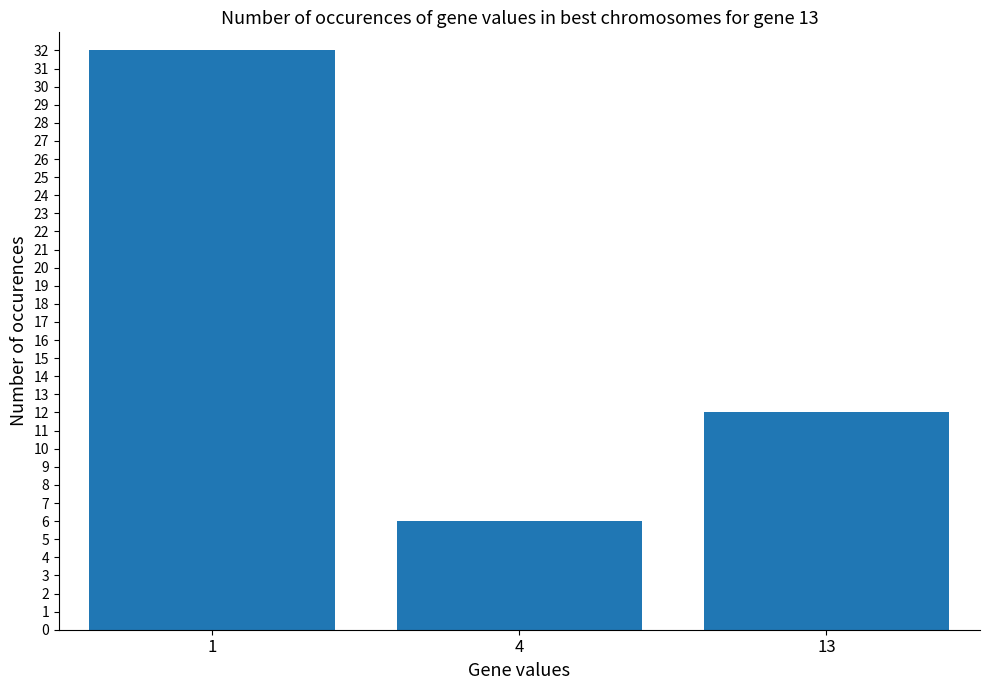

Approximately how many times larger is the value at 1 compared to 4?

5.3